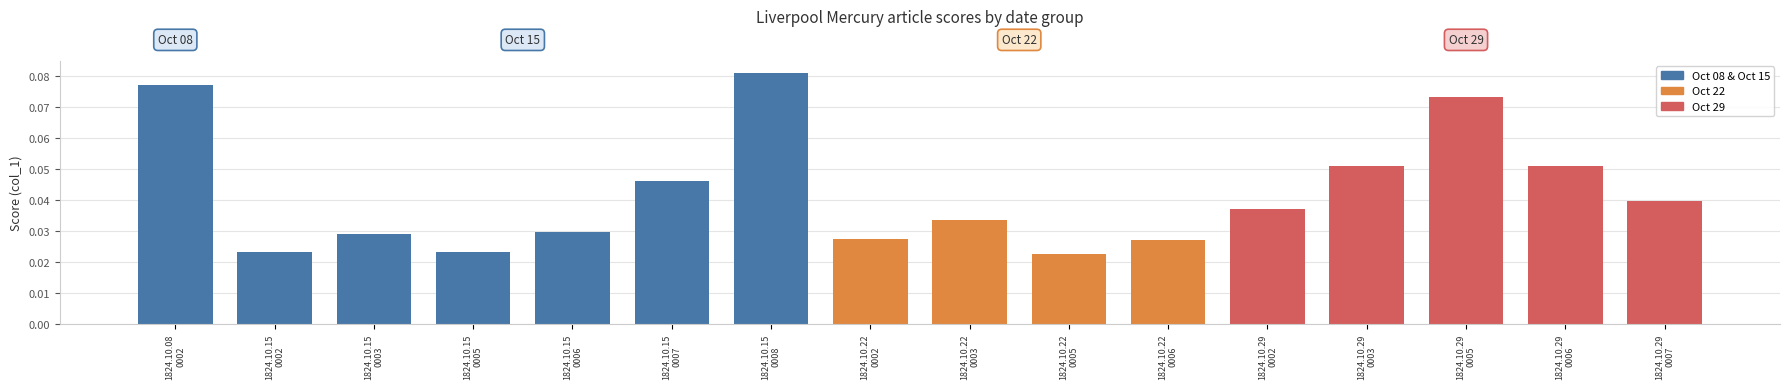

What is the label of the 13th bar from the left?

1824.10.29
0003